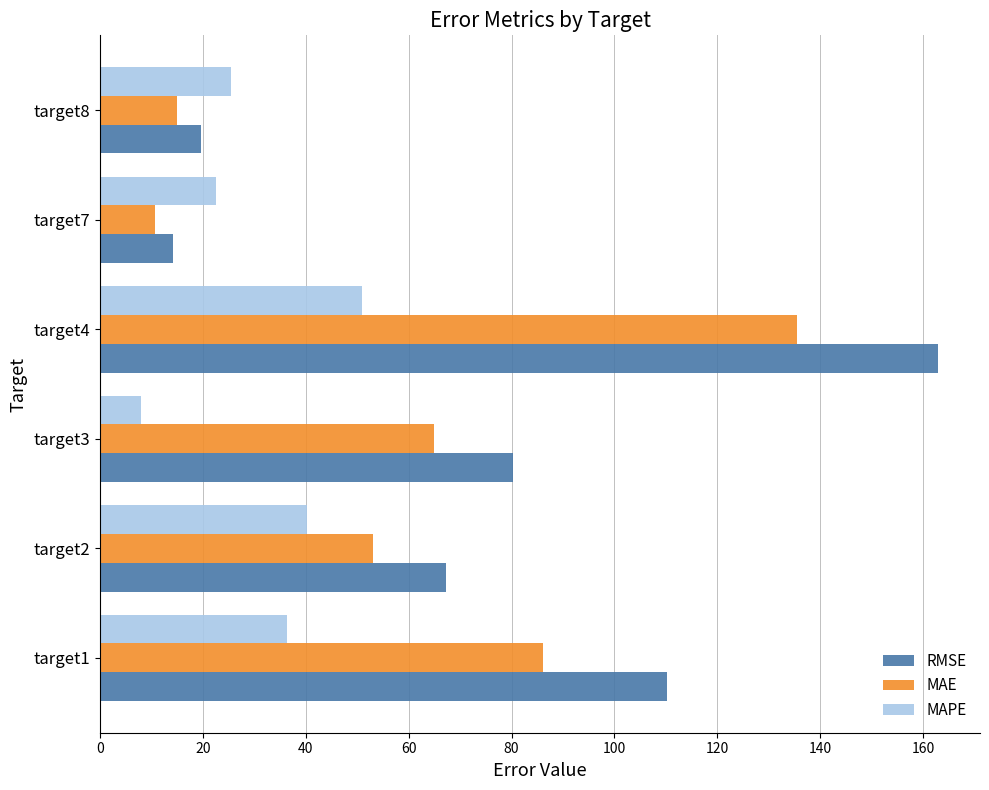

True or false: MAPE has a value of 11.9 at target7.

False